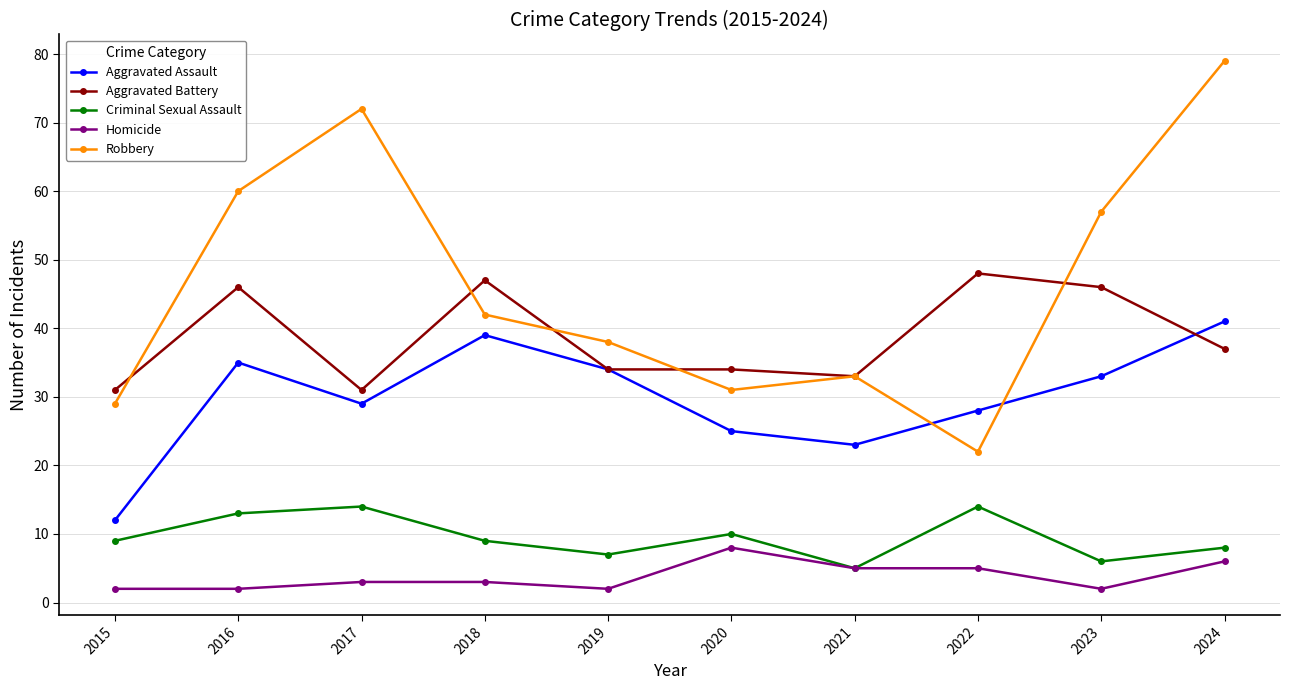

True or false: Homicide and Robbery intersect in this chart.

False